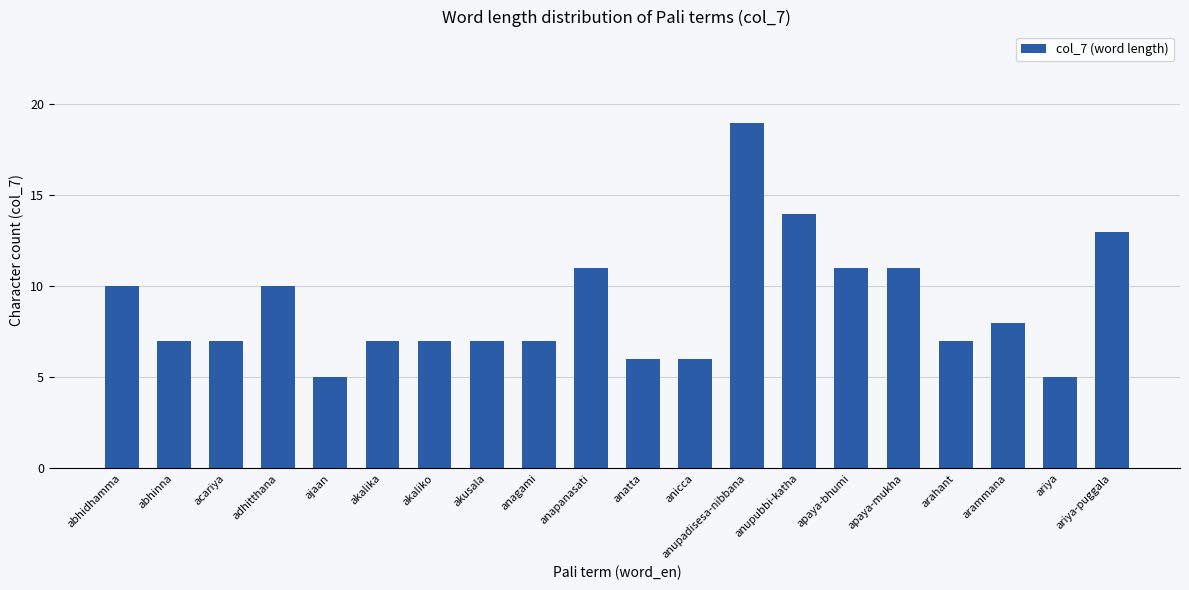

What is the label of the 15th bar from the right?

akalika